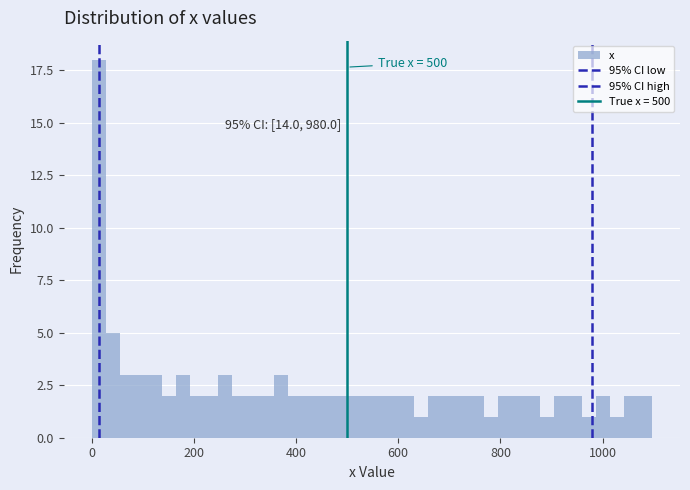

Read against the x-axis, roughly where is the centre of the tallest bar?

20